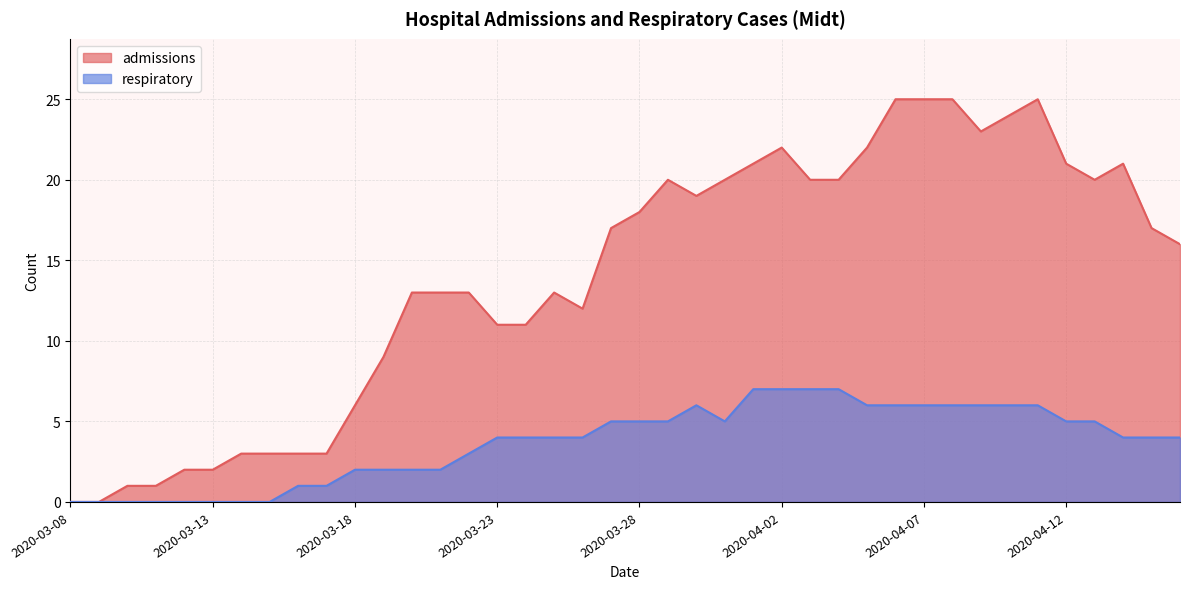

At which label does admissions first exceed 17?

2020-03-28